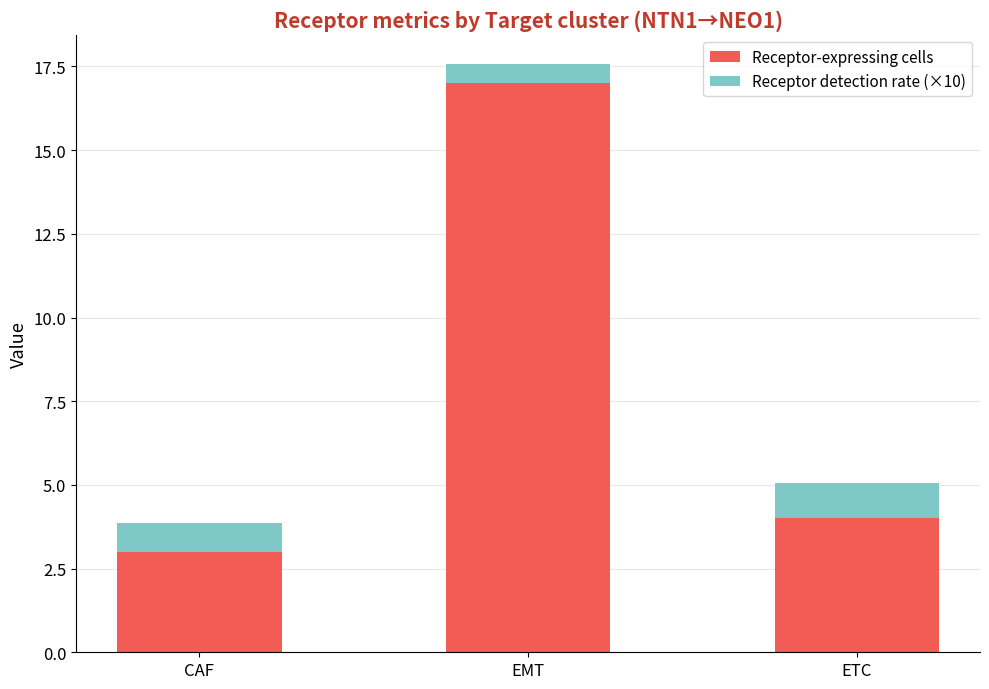

Reading right to left, what are the values for Receptor-expressing cells?

4.0	17.0	3.0